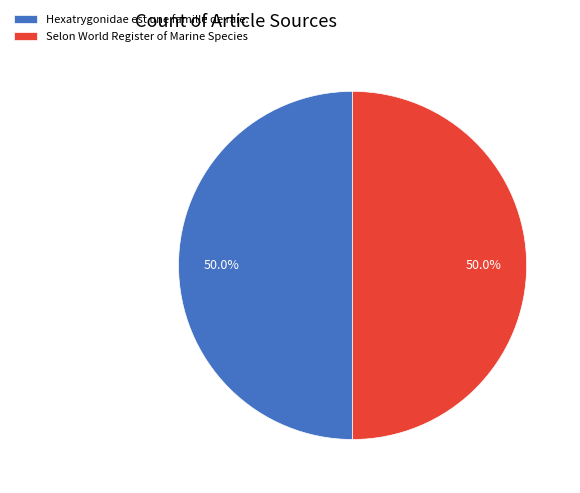

What percentage do Selon World Register of Marine Species and Hexatrygonidae est une famille de raie. together represent?

100.0%